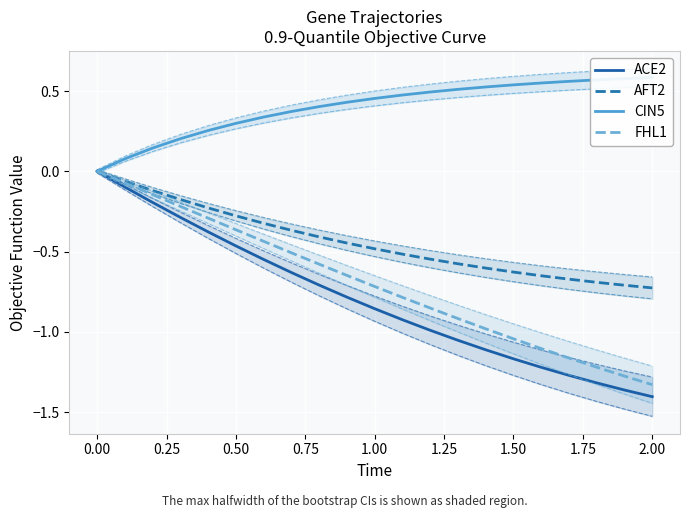

How many lines are shown in the chart?

4